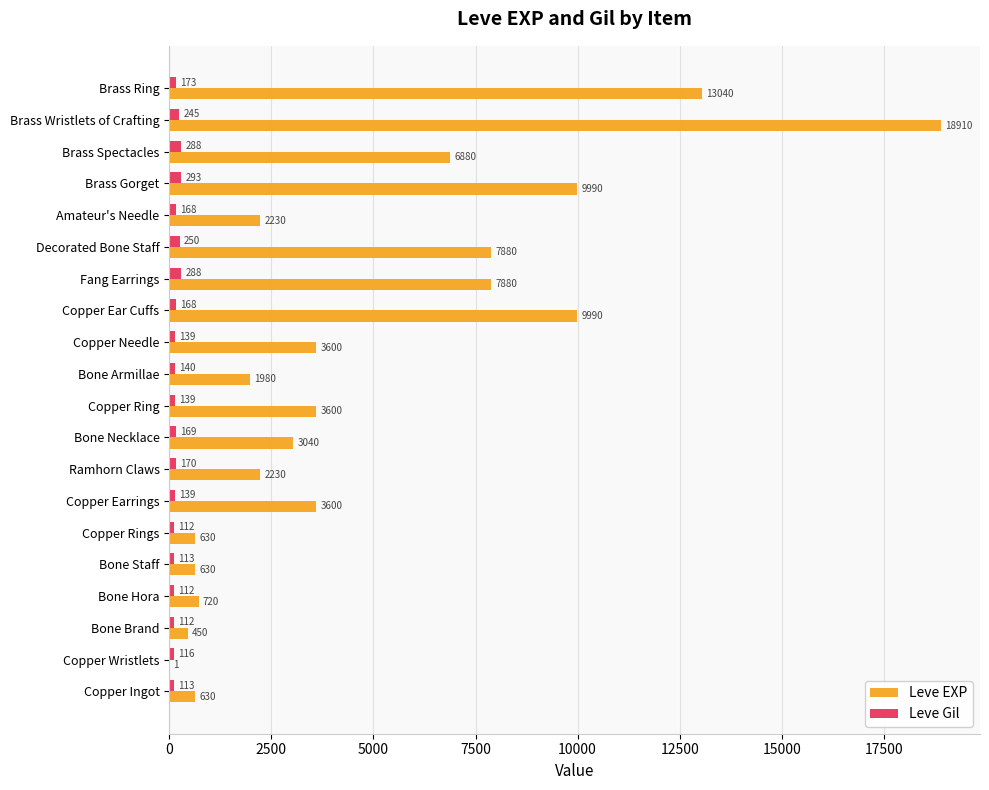

What is the approximate value of Leve Gil at Amateur's Needle, to the nearest 50?

150